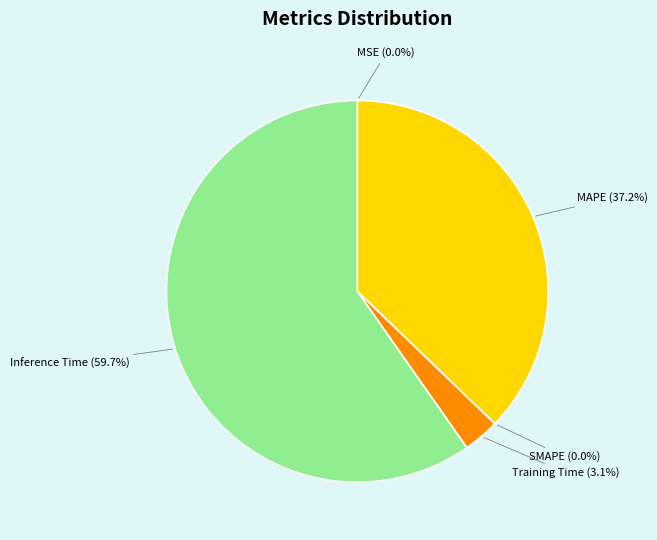

Rank the categories by value from lowest to highest.

SMAPE, MSE, Training Time, MAPE, Inference Time